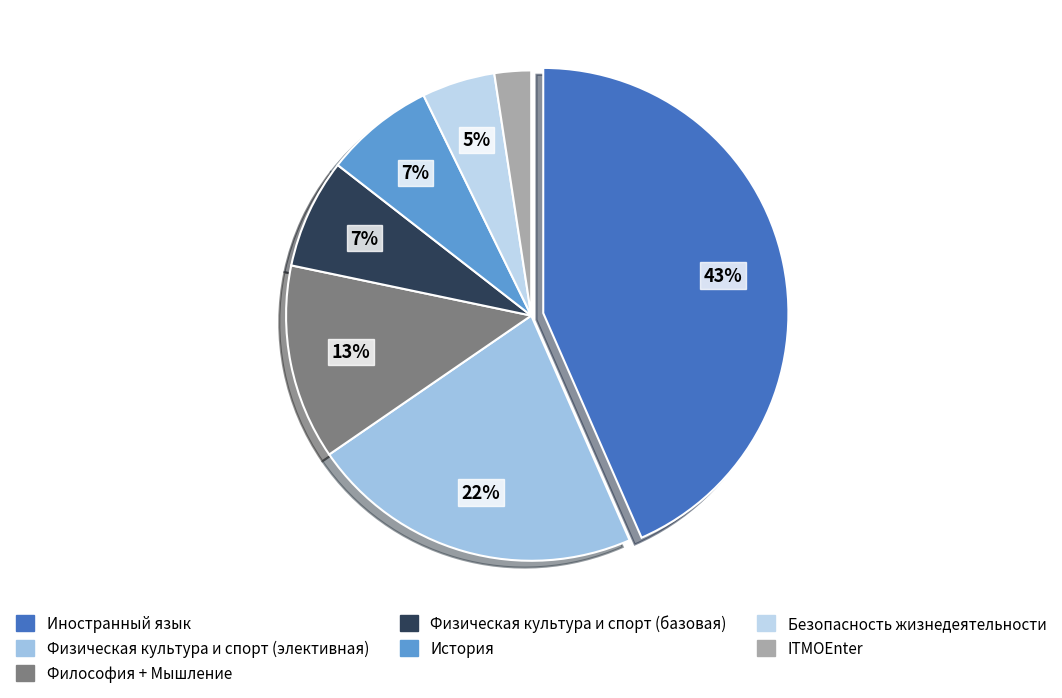

Does Иностранный язык represent more than half of the total?

No